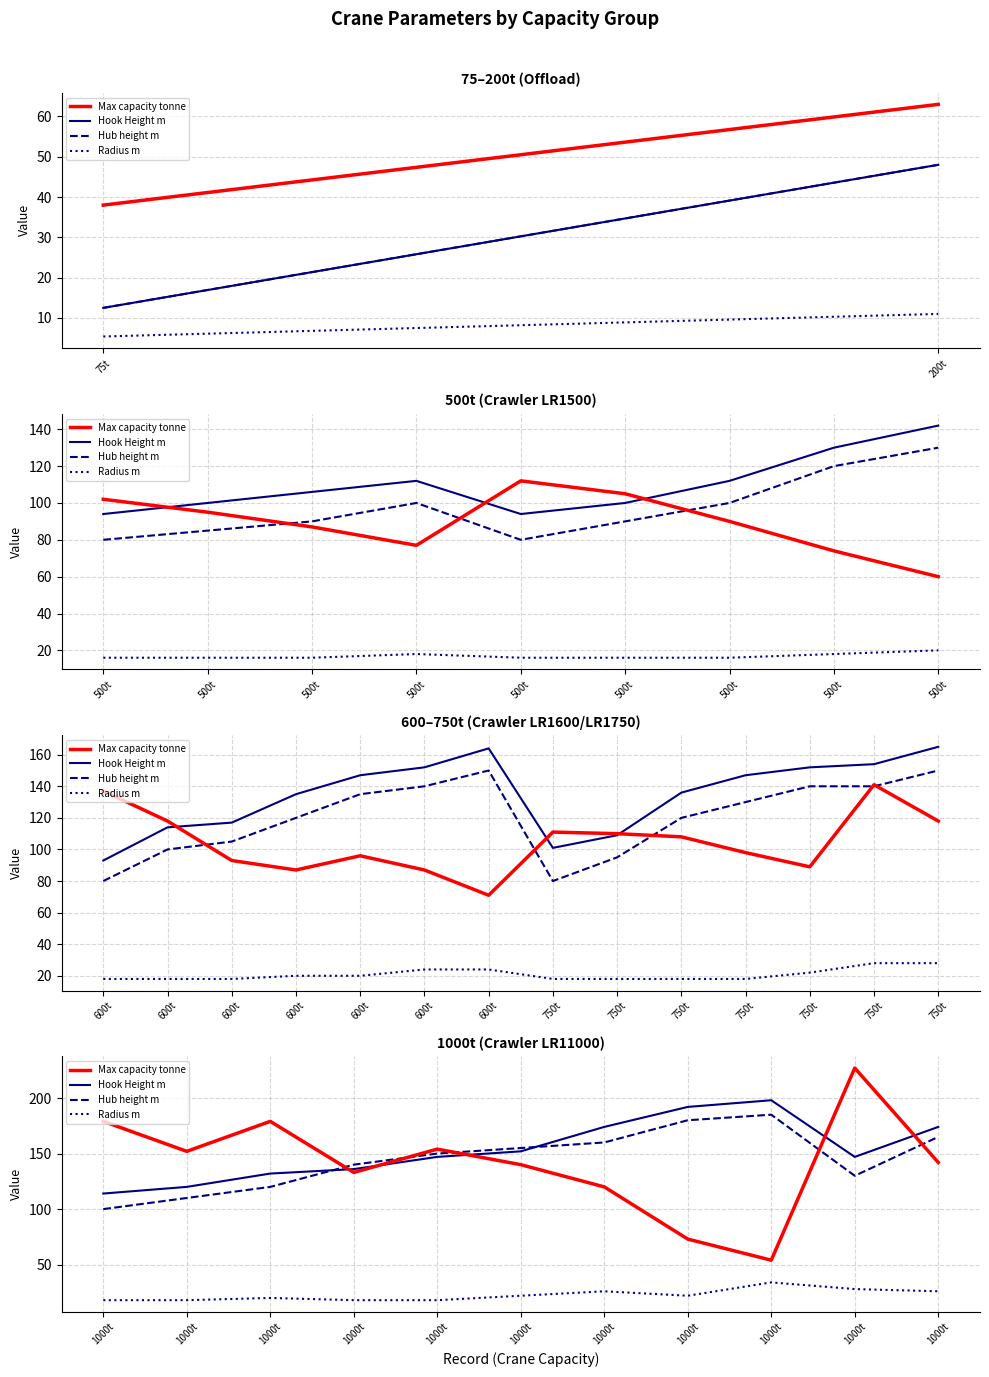

Is it true that Max capacity tonne equals 102.3 at 11?

False